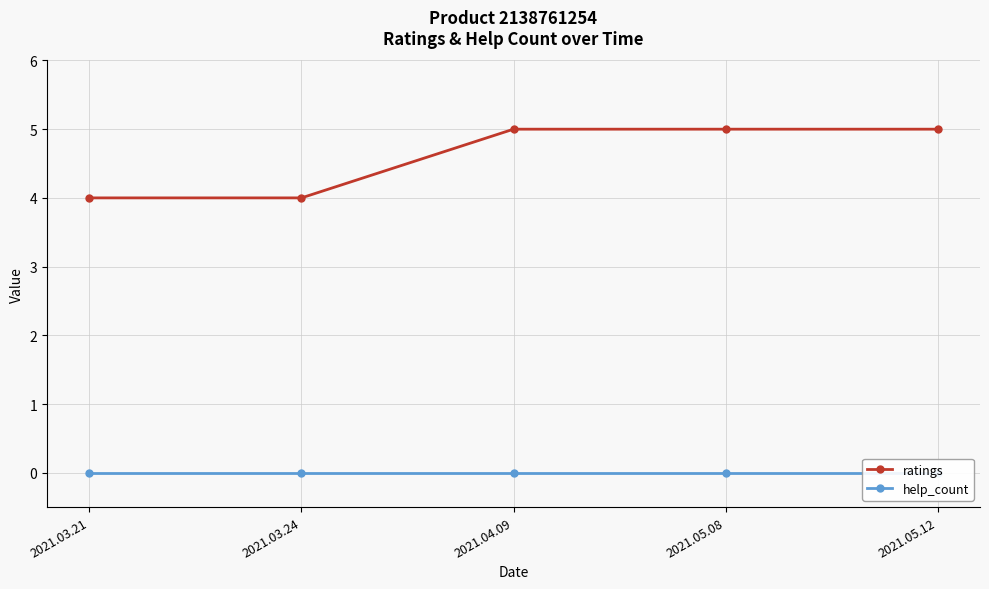

What are all the series names shown in the legend?

ratings, help_count